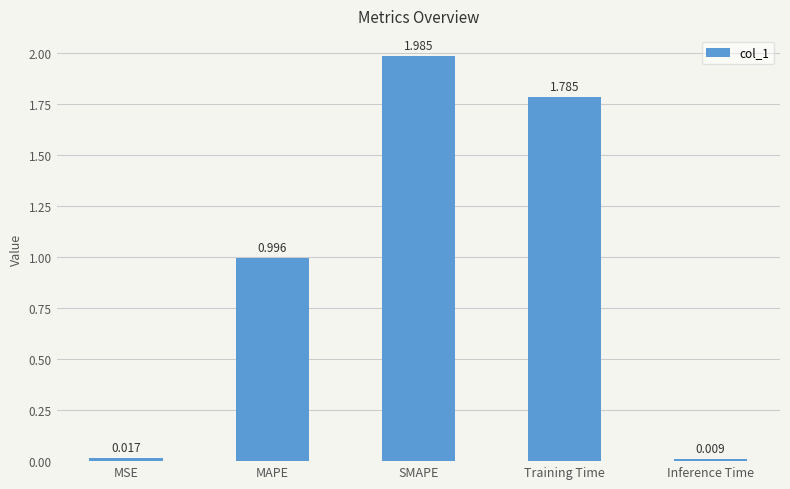

What is the sum of all values?

4.8